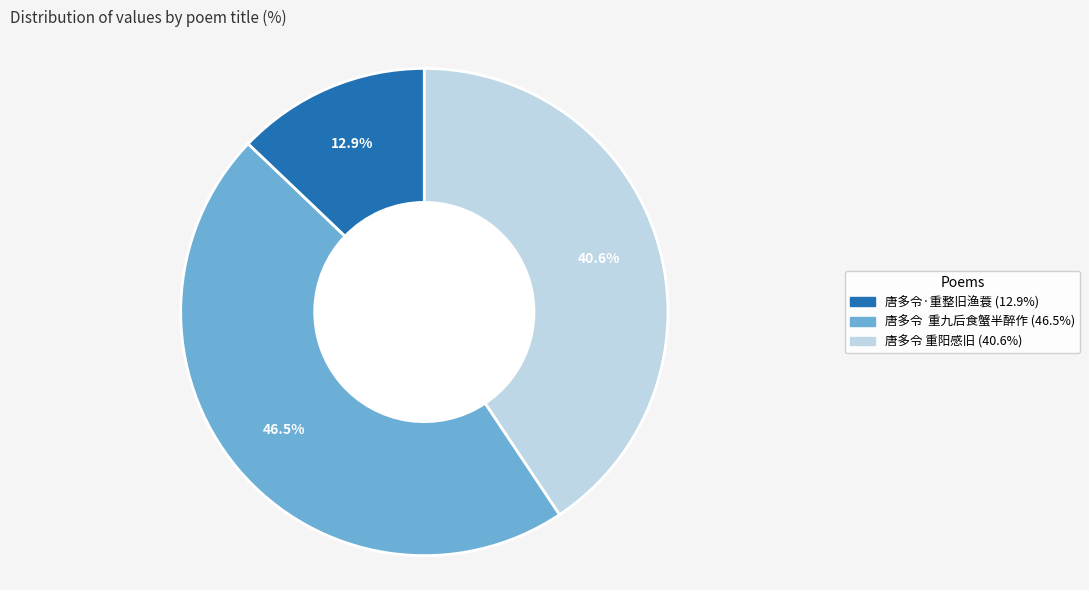

Is it true that 唐多令·重整旧渔蓑 is 13% of the pie?

True